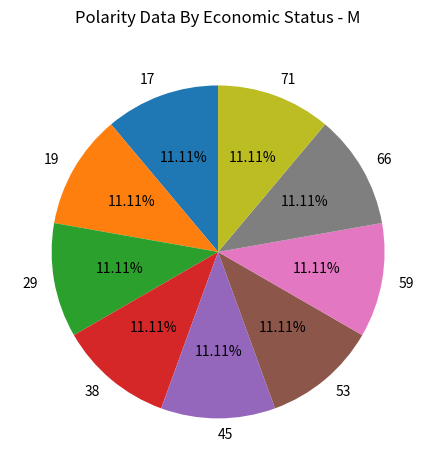

Is 29 the majority of the pie?

No